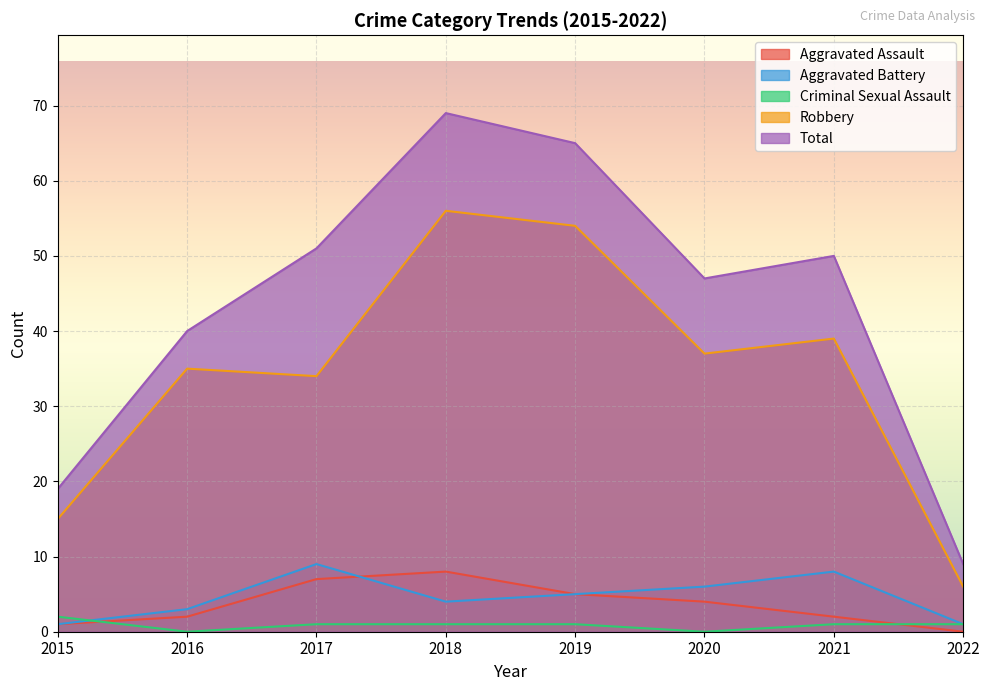

Which series has the largest range (max minus min)?

Total